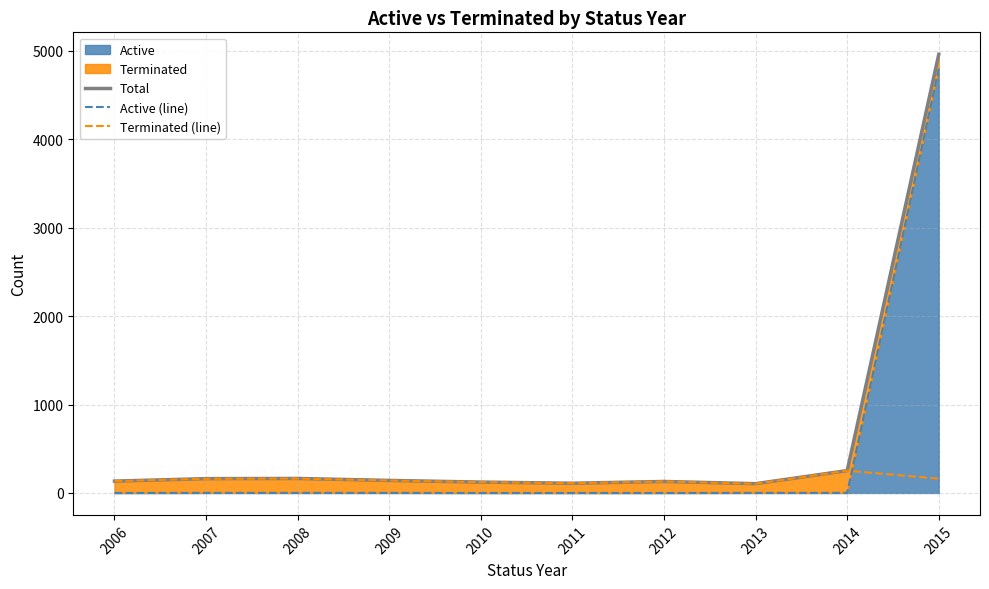

Which series has the widest spread of values?

Total